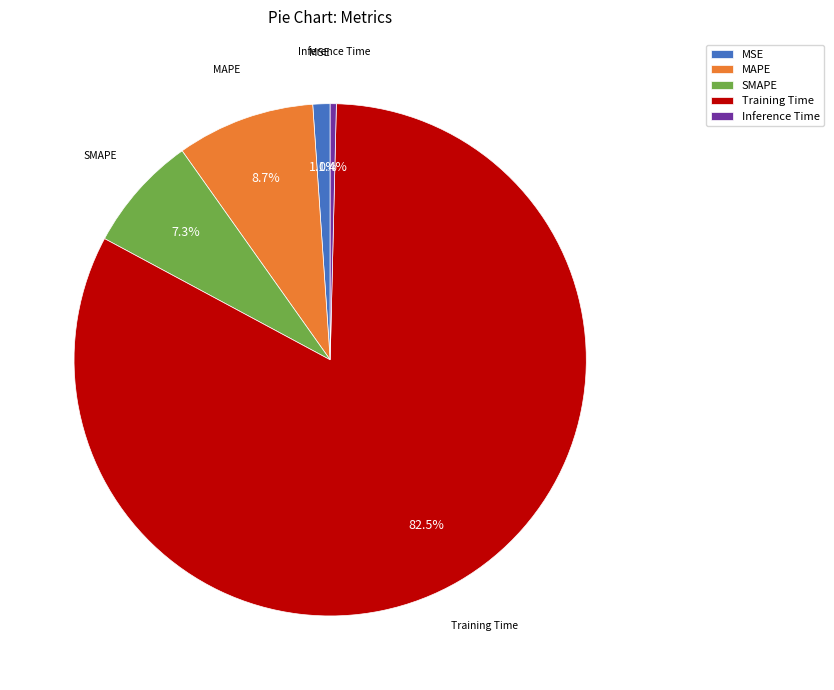

Which category accounts for the majority?

Training Time